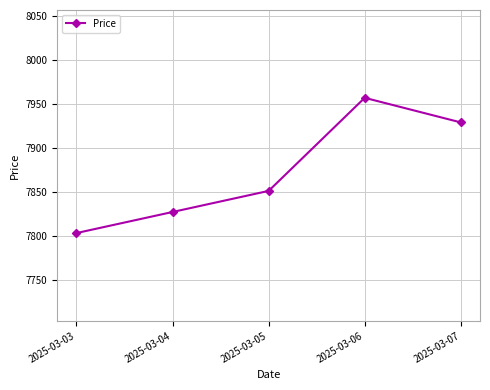

The chart shows a value of 7851 at 2025-03-05. True or false?

True